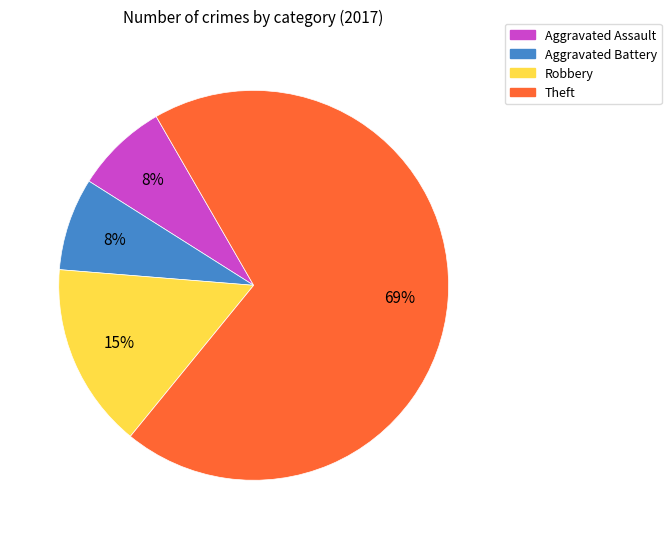

Count the number of slices in the pie.

4